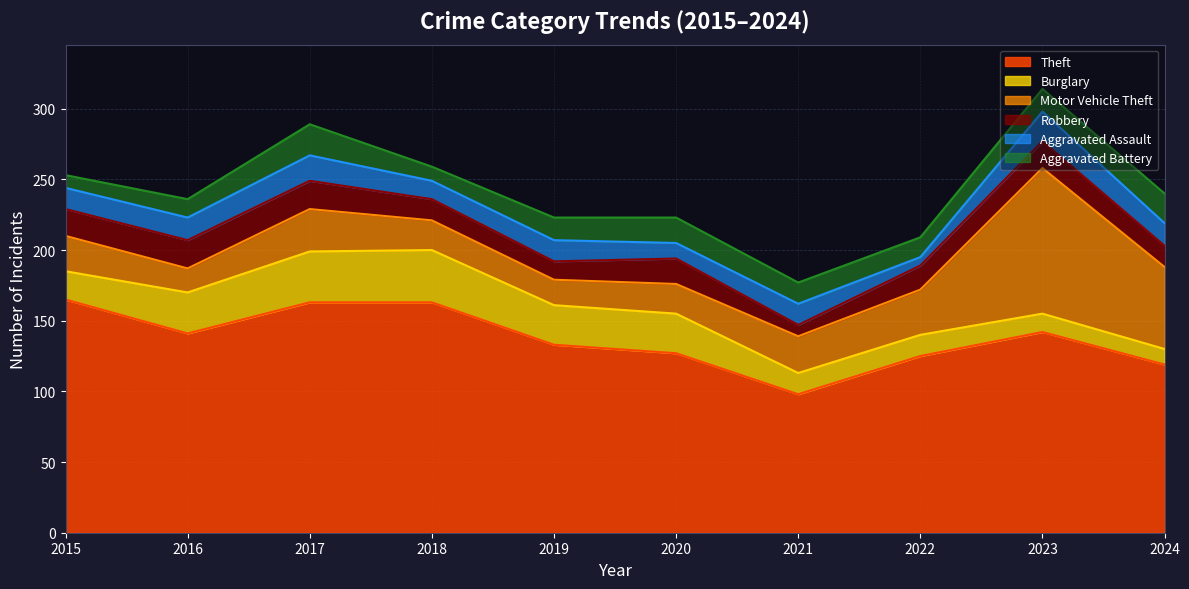

What is the value of the Motor Vehicle Theft point at the 1st from the left?

25